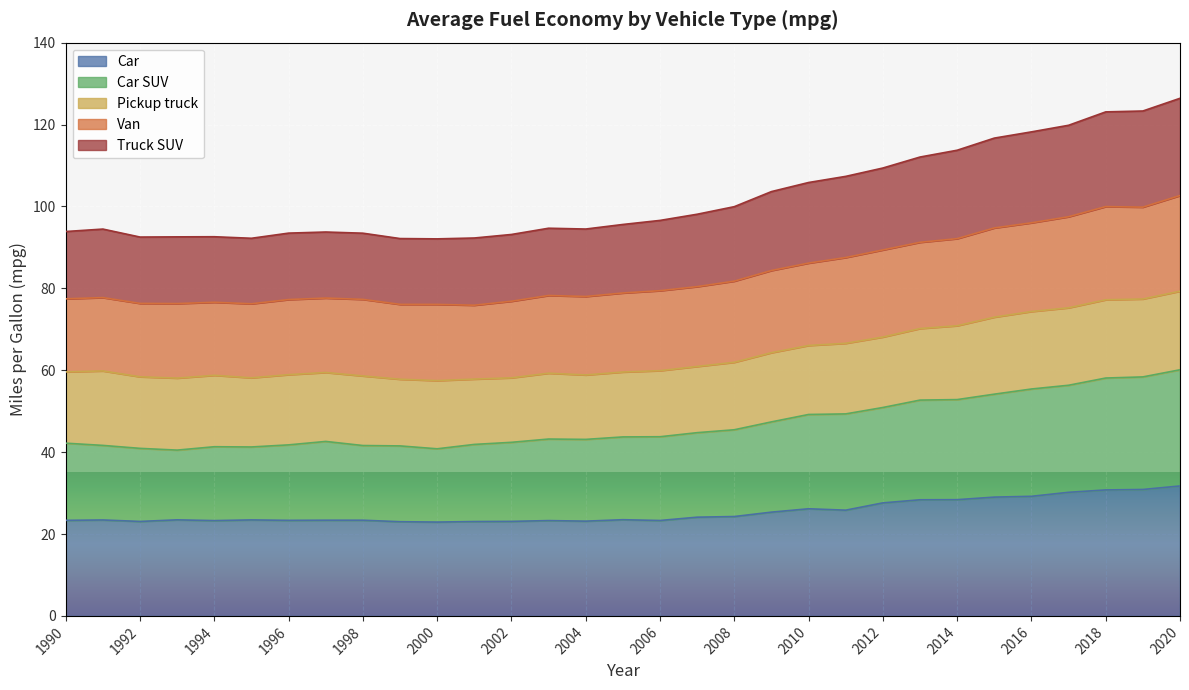

Between 2007 and 2011, which series saw the biggest shift?

Truck SUV